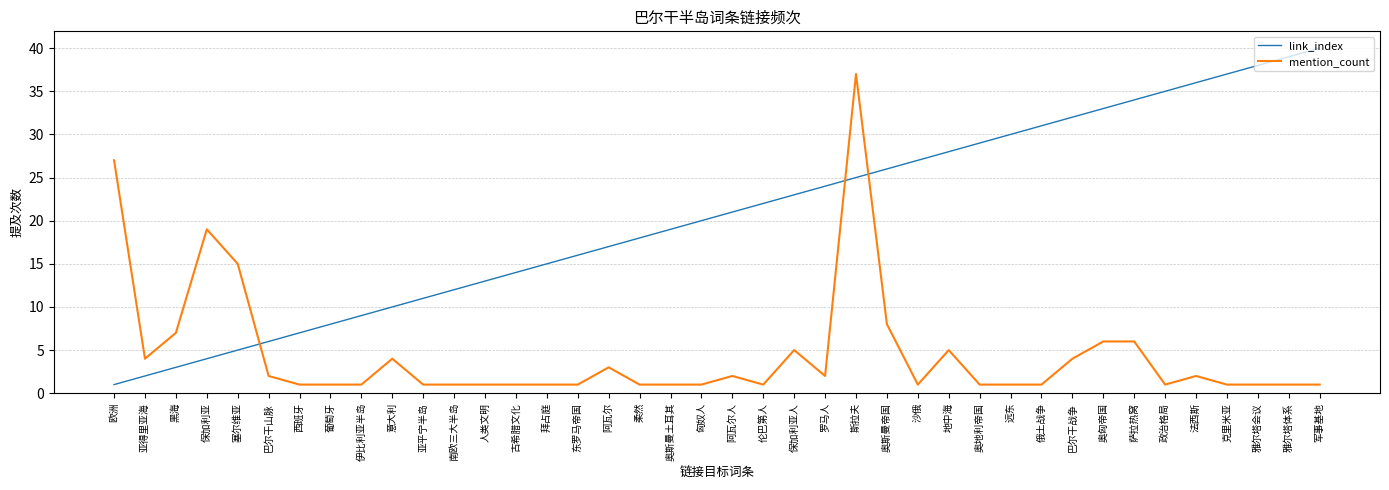

What is the difference between the link_index values at 法西斯 and 保加利亚人?

13